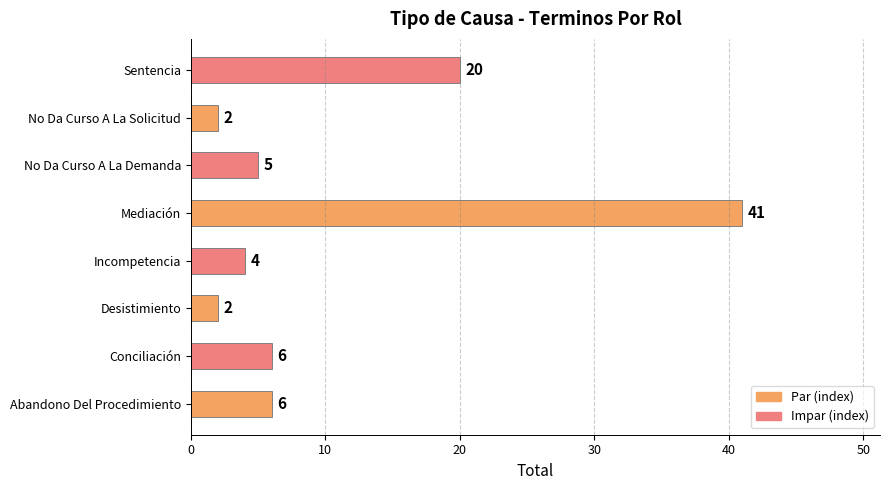

Between Sentencia and Abandono Del Procedimiento, which is larger?

Sentencia